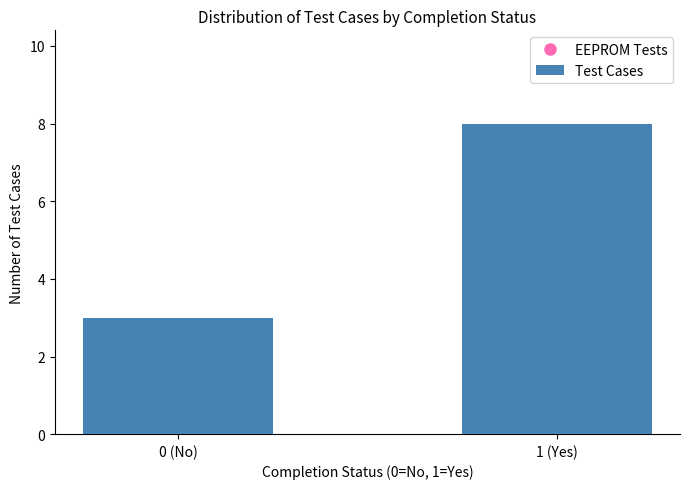

What is the ratio of the value at 0 (No) to the value at 1 (Yes)?

0.4